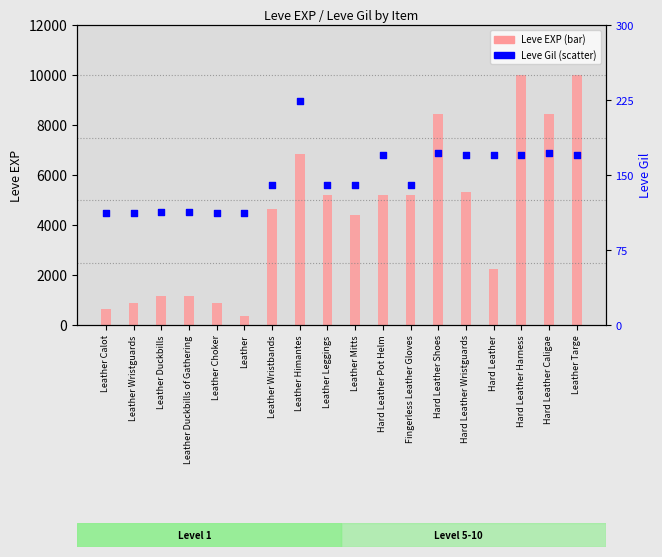

Is the value of Leve EXP at Leather Choker greater than the value of Leve Gil at Hard Leather Wristguards?

Yes